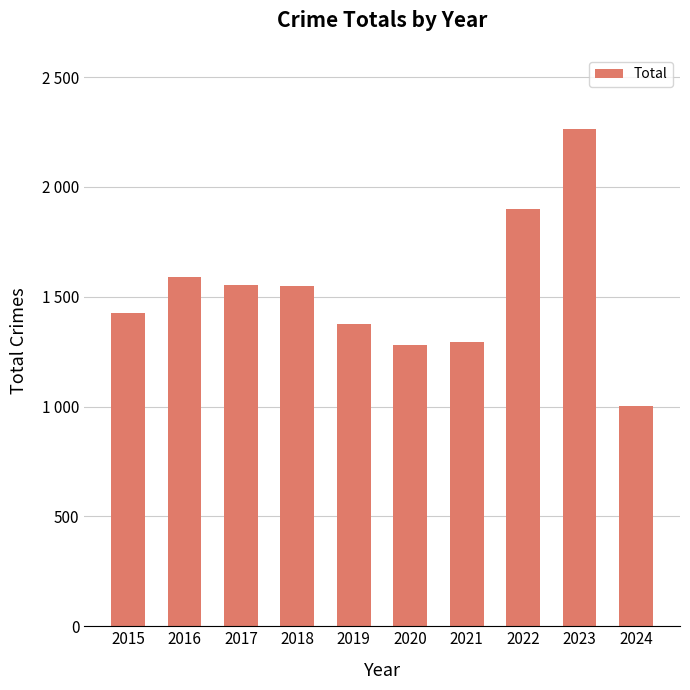

What is the change in value from 2018 to 2023?

+714